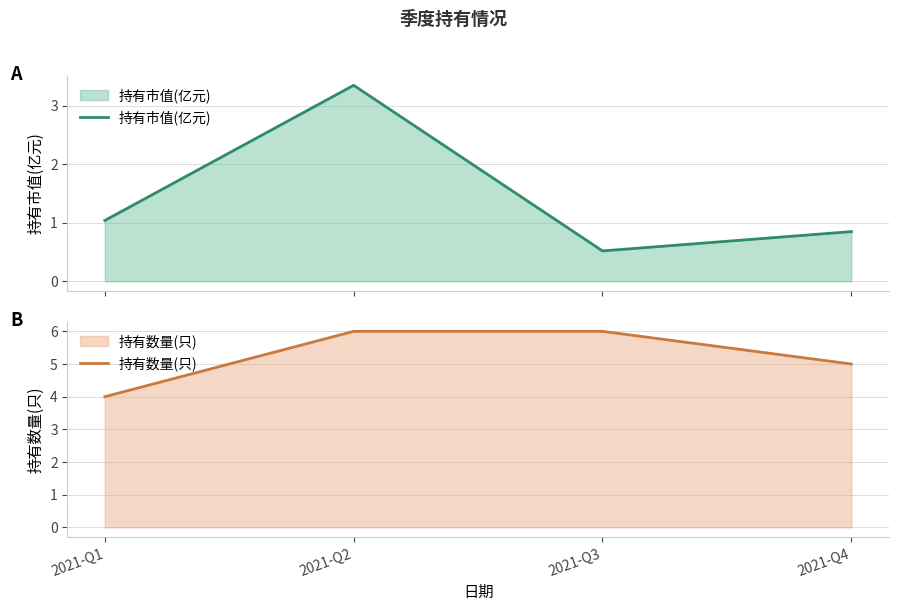

Which category has the highest value across all series?

2021-Q2